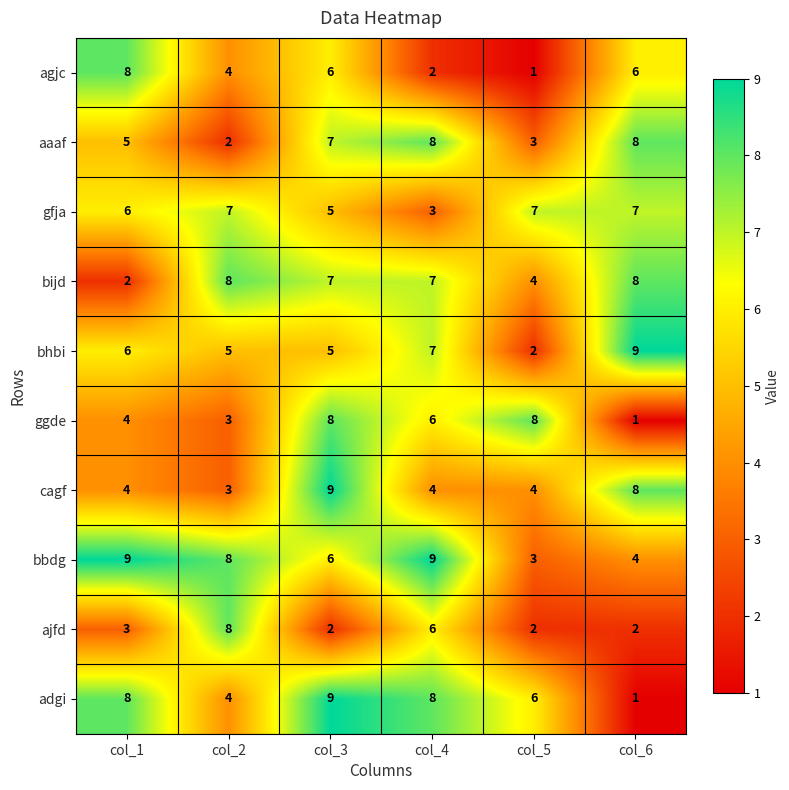

What value does the ggde series have at col_2?

3